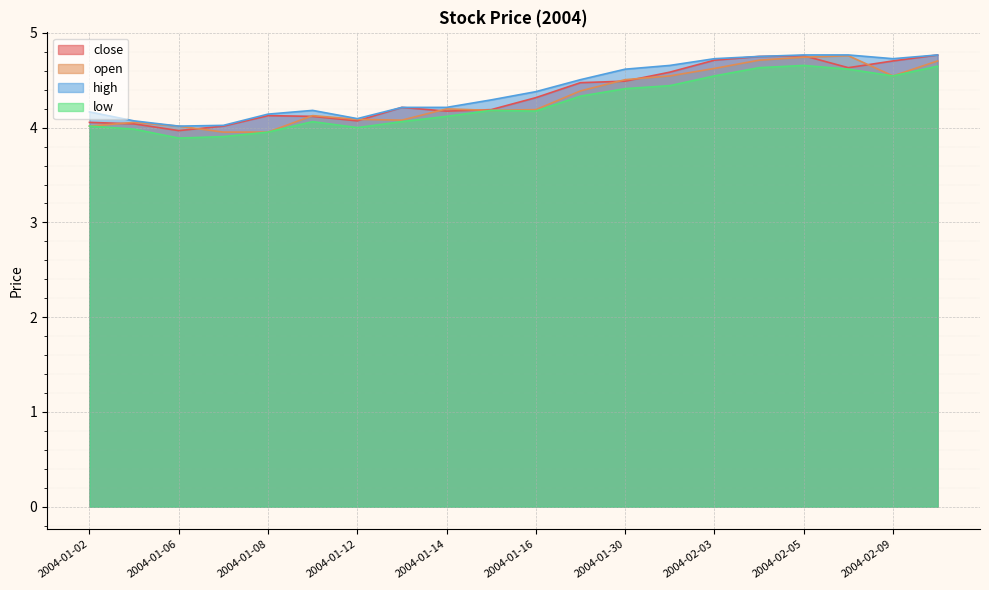

At which label does open first exceed 4?

2004-01-02